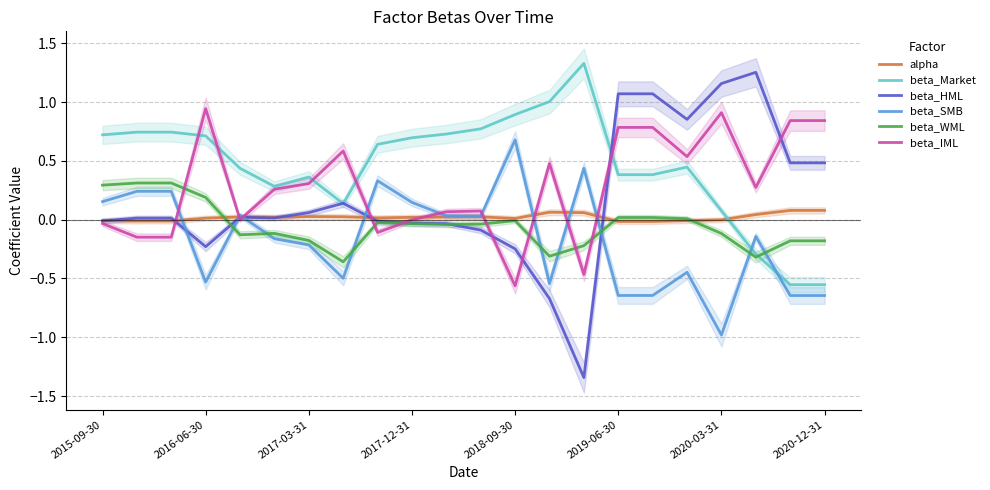

True or false: beta_WML has more than 1 points higher than both neighbors.

True